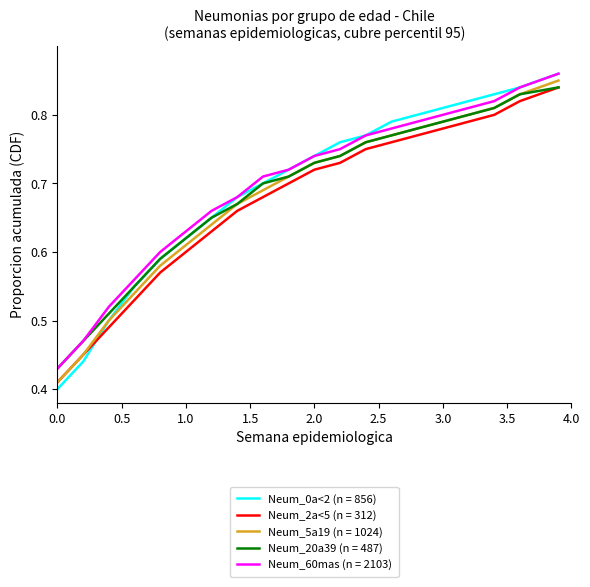

Which series has the widest spread of values?

Neum_0a<2 (n = 856)